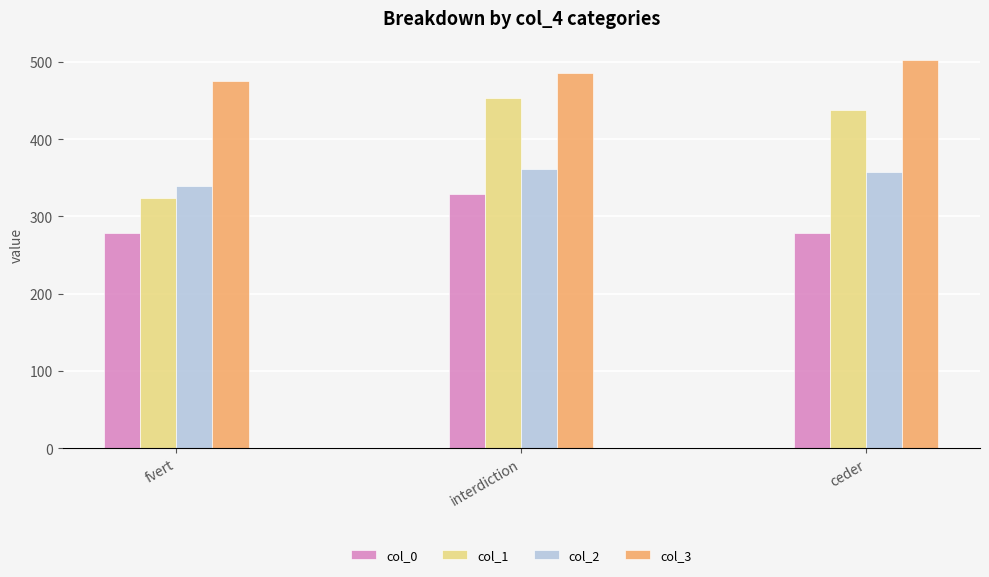

Rank the series by their average value, from highest to lowest.

col_3, col_1, col_2, col_0